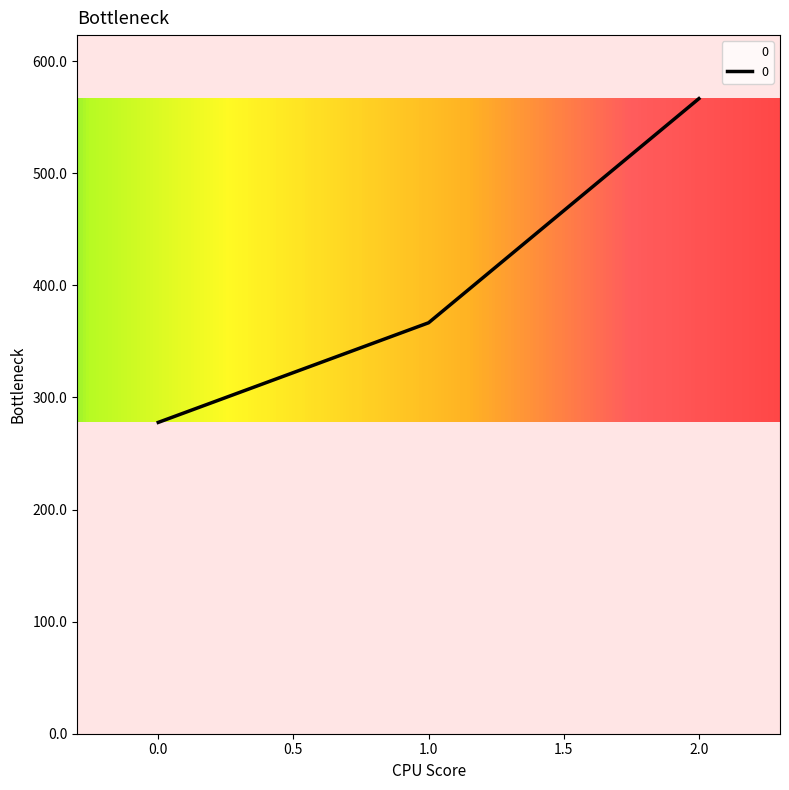

What is the ratio of the value at 0.0 to the value at 2.0?

0.5